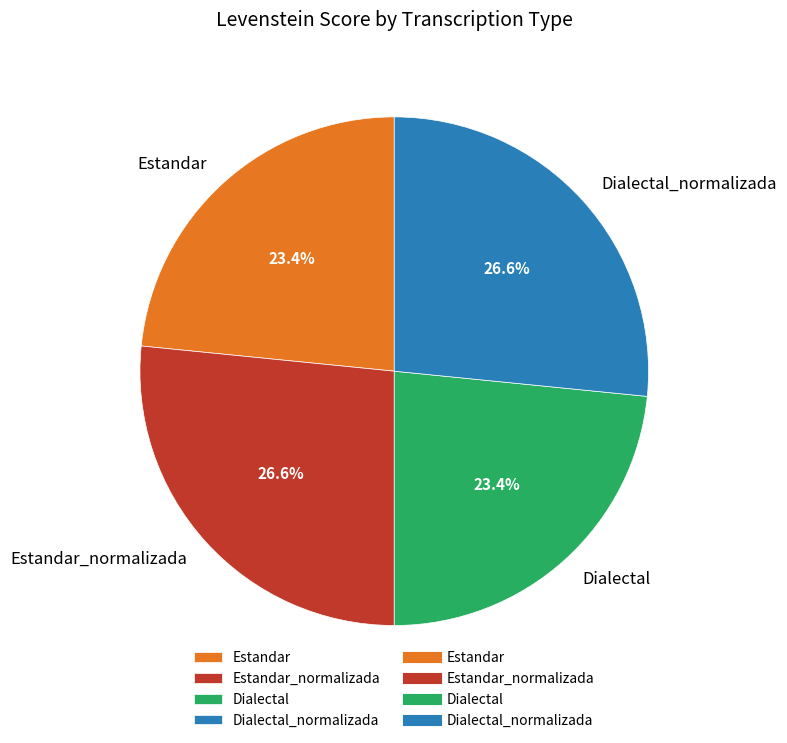

True or false: Dialectal accounts for 23% of the total.

True